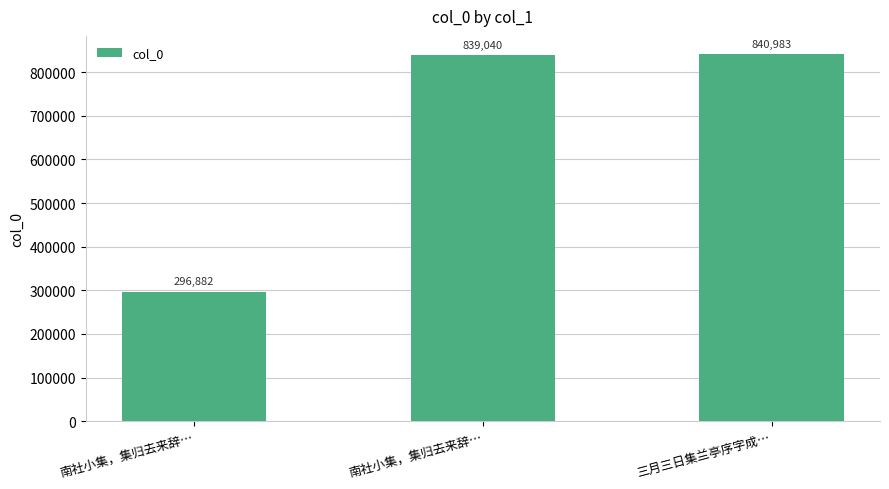

How many bars are there in total?

3